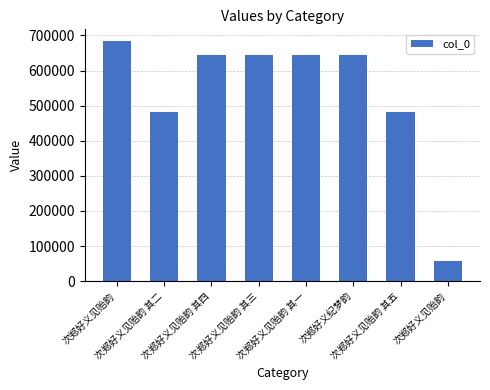

Which label corresponds to the smallest value in the chart?

次郑好义见贻韵